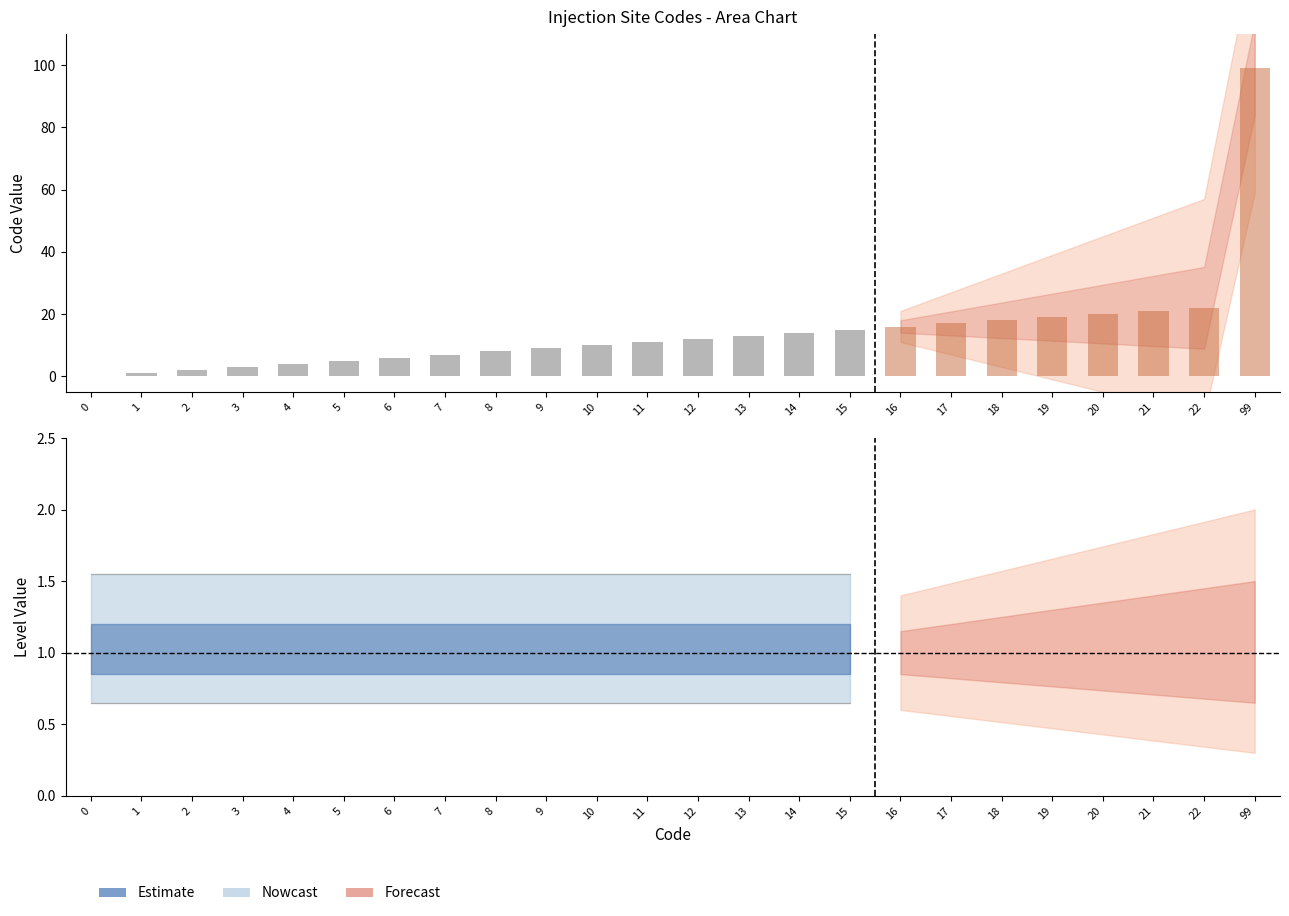

What is the difference between the maximum and second lowest values?

14